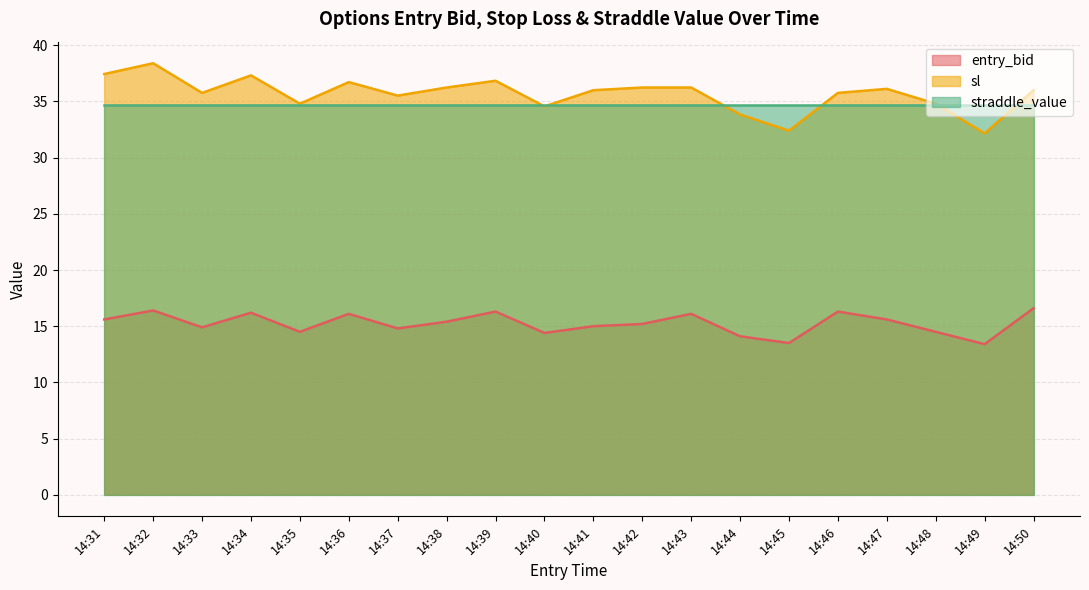

True or false: entry_bid and sl intersect in this chart.

False